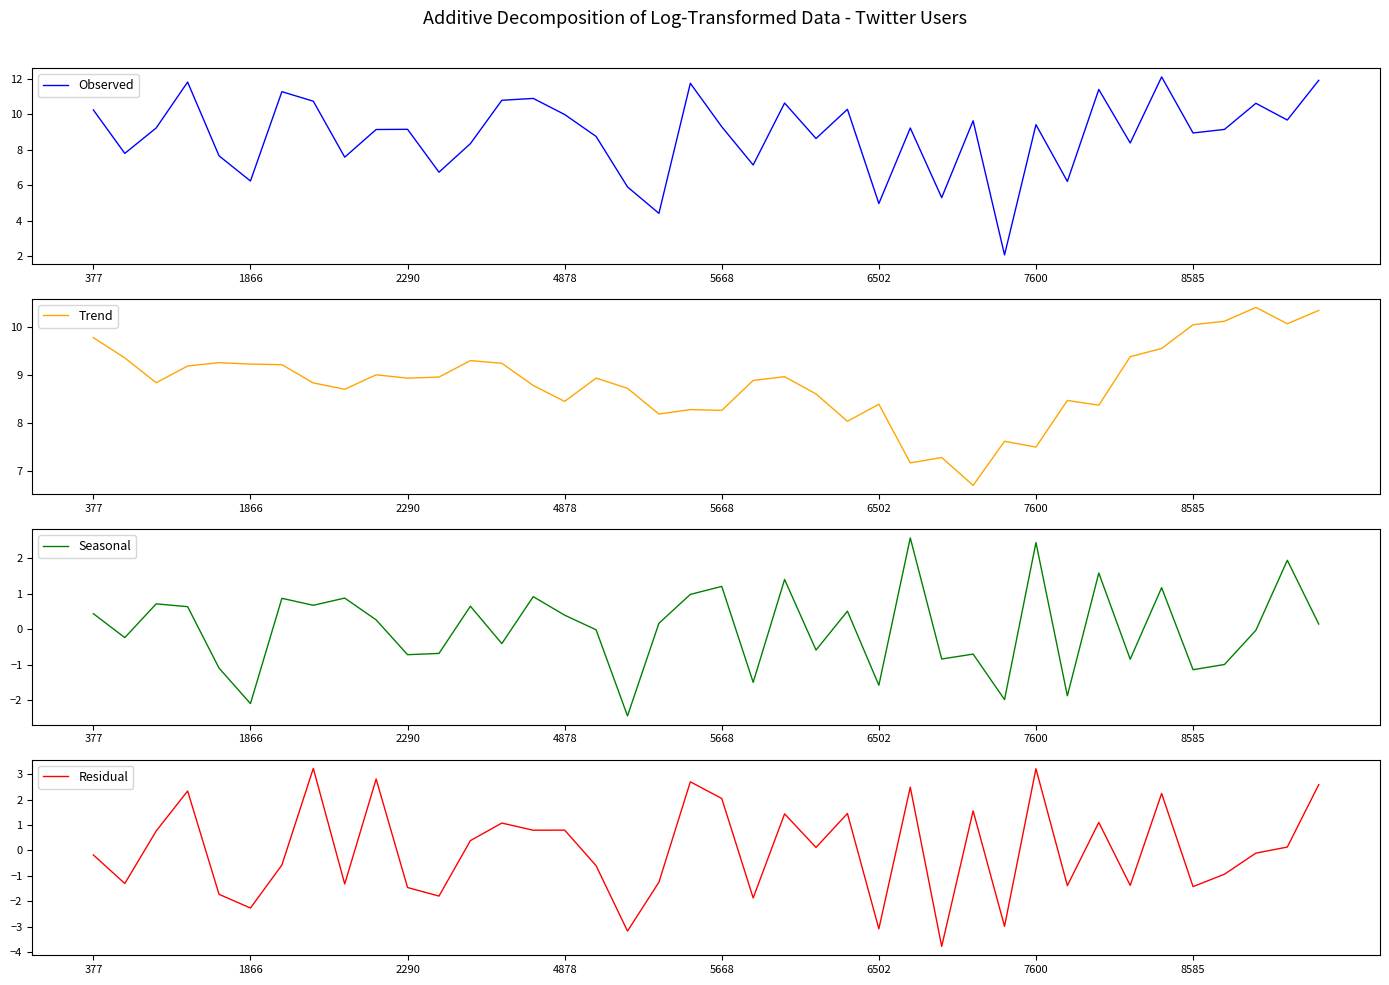

At which category is the sum across all series the highest?

34